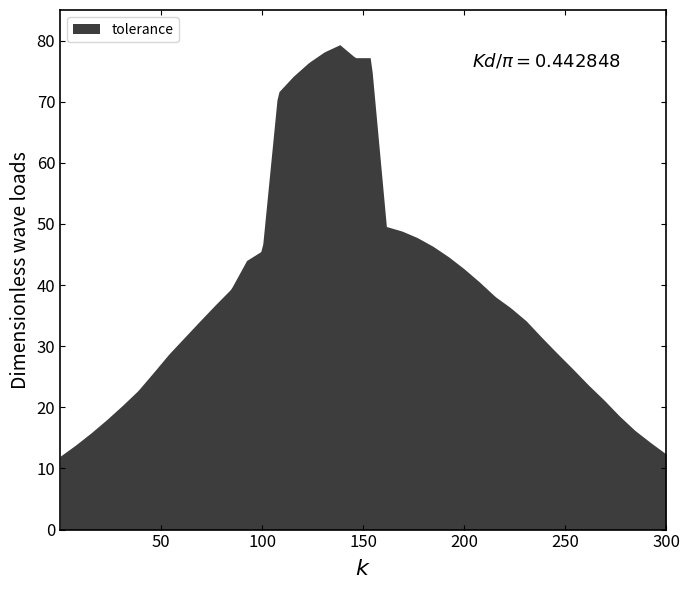

What is the difference between the maximum and minimum values?

67.3